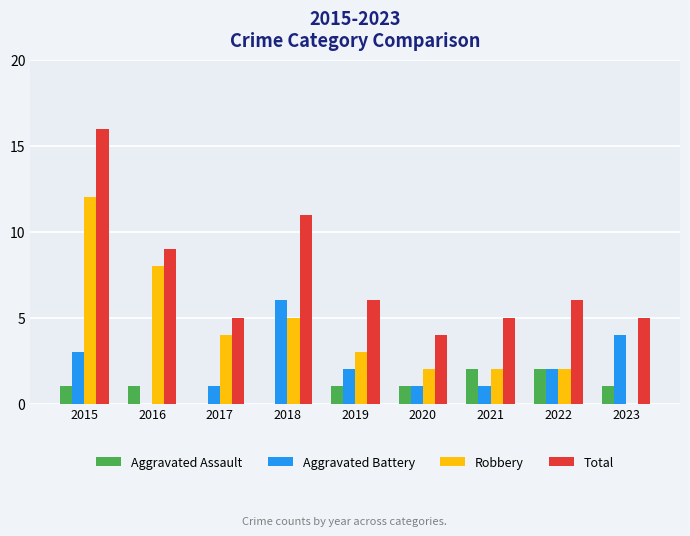

The Total series shows 8 at 2017. True or false?

False